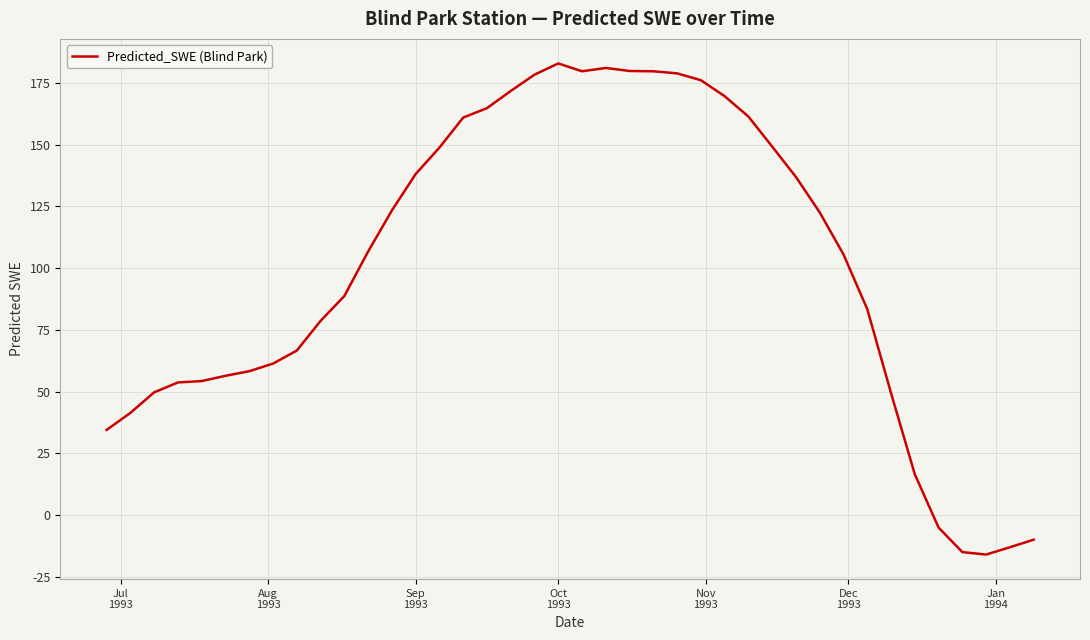

What is the greatest value displayed?

182.9